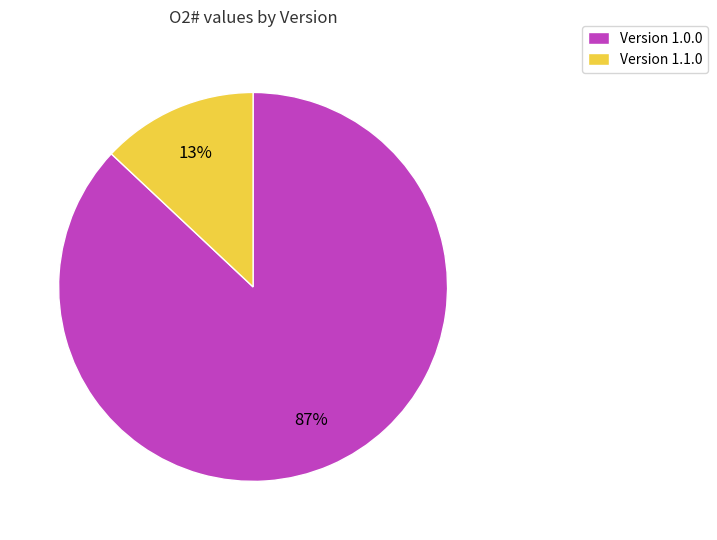

To the nearest percent, what is the difference between the largest and smallest slice percentages?

74%